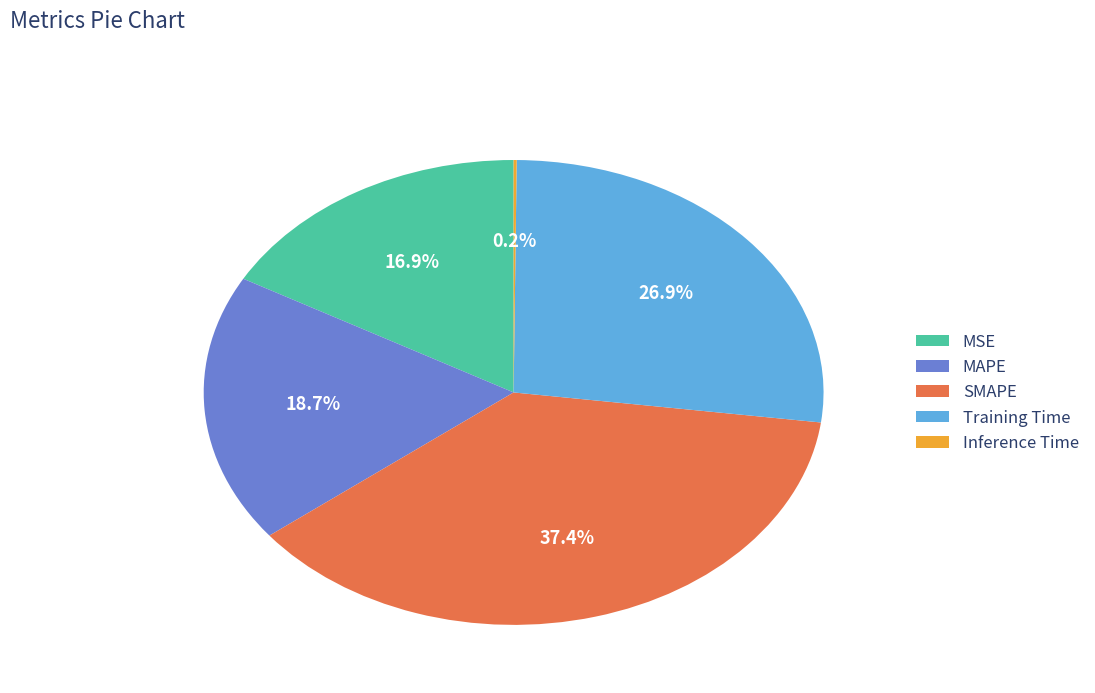

Is the sum of MAPE and SMAPE greater than half?

Yes